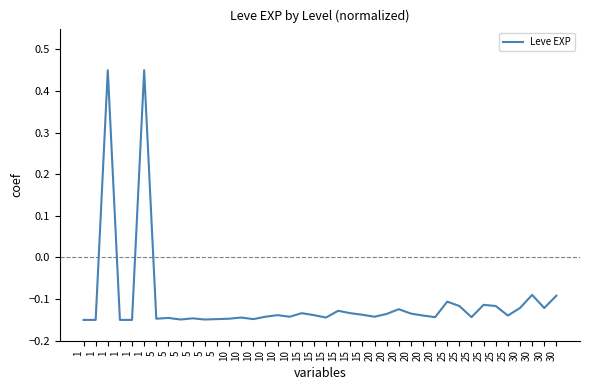

At which label is the value closest to 0?

30